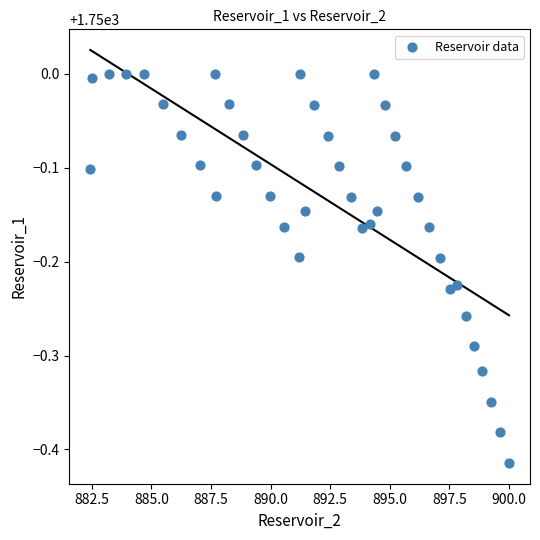

What is the range of X values (max minus min)?

17.6